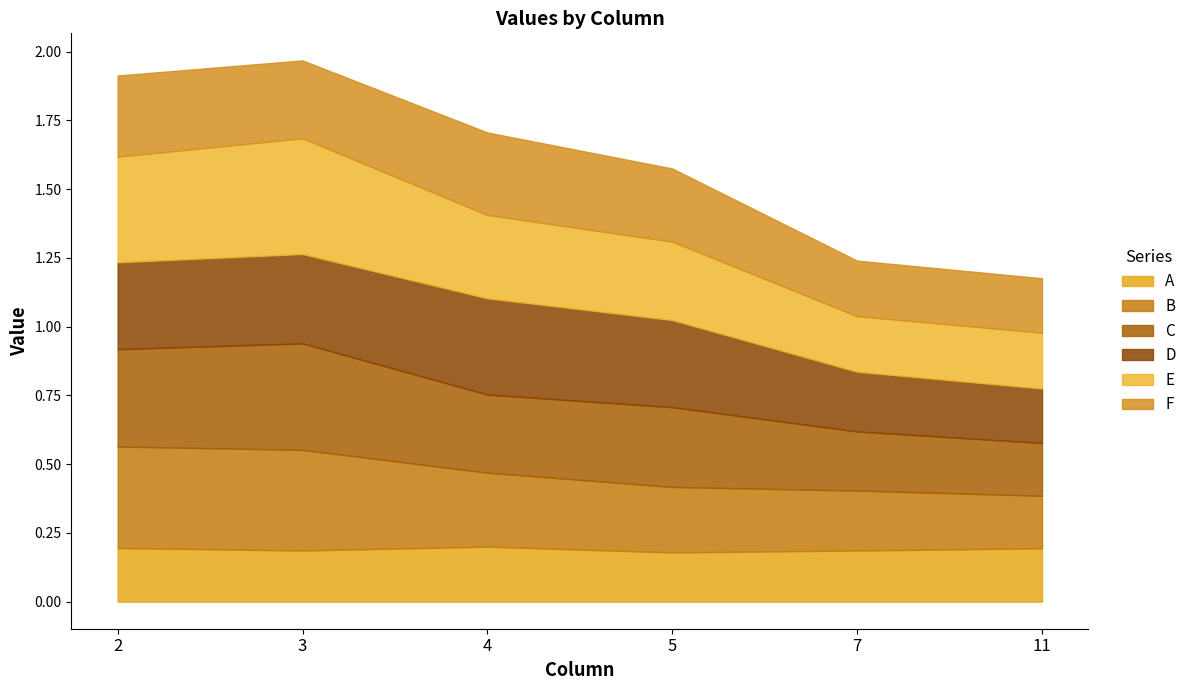

Rank the categories by A value from highest to lowest.

4, 2, 11, 3, 7, 5